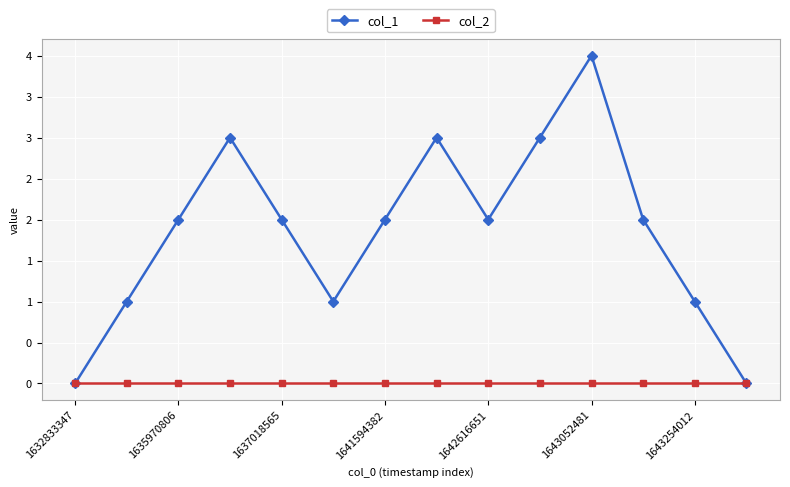

True or false: col_2 and col_1 intersect in this chart.

False